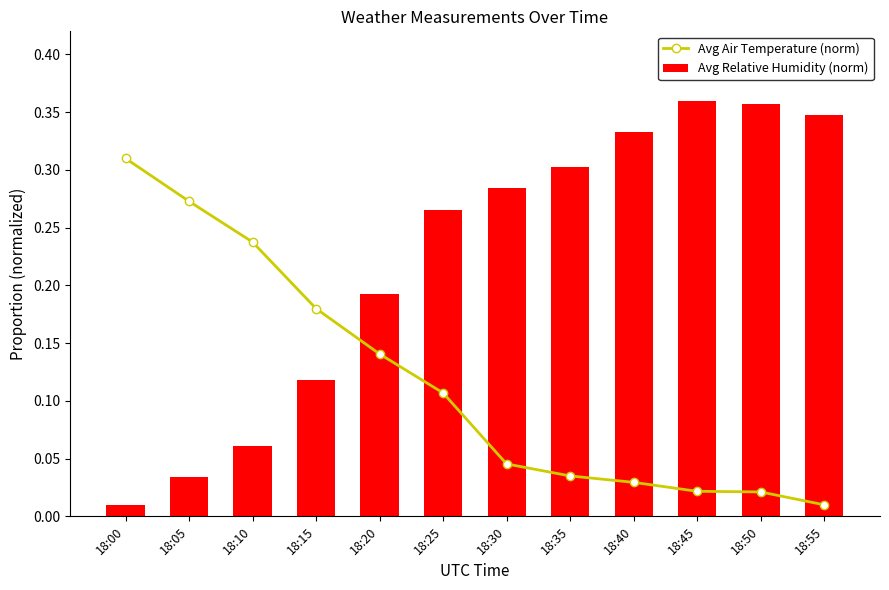

Between 18:00 and 18:50, which is larger?

18:00